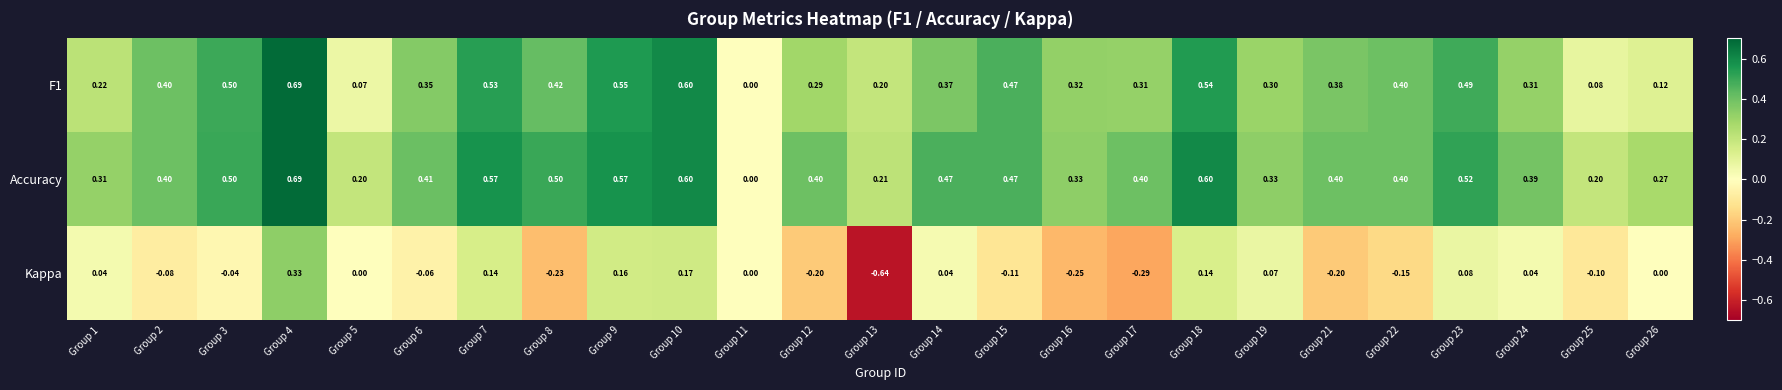

How many values in the Kappa series are below 0?

12